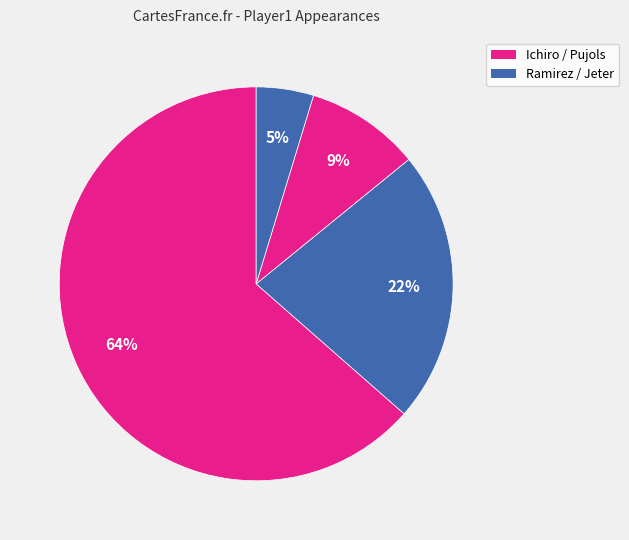

How many slices are in this pie chart?

4